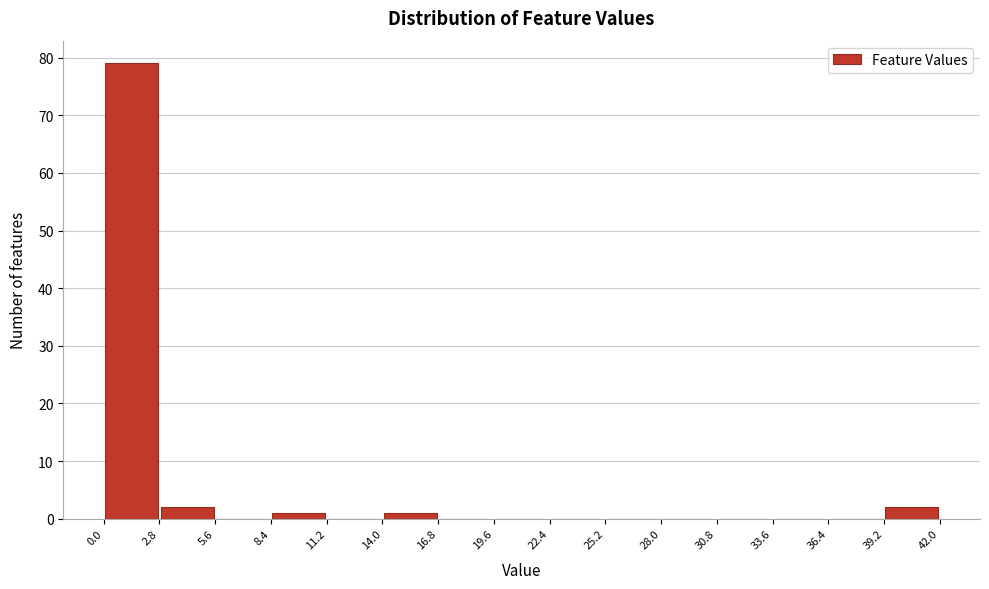

Reading left to right, list every bar in this chart as the range it spans on the x-axis followed by its height. The values are not printed on the chart, so give them approximately, as read against the axis.

0.0 to 2.8: 79
2.8 to 5.6: 2
5.6 to 8.4: 0
8.4 to 11.2: 1
11.2 to 14.0: 0
14.0 to 16.8: 1
16.8 to 19.6: 0
19.6 to 22.4: 0
22.4 to 25.2: 0
25.2 to 28.0: 0
28.0 to 30.8: 0
30.8 to 33.6: 0
33.6 to 36.4: 0
36.4 to 39.2: 0
39.2 to 42.0: 2